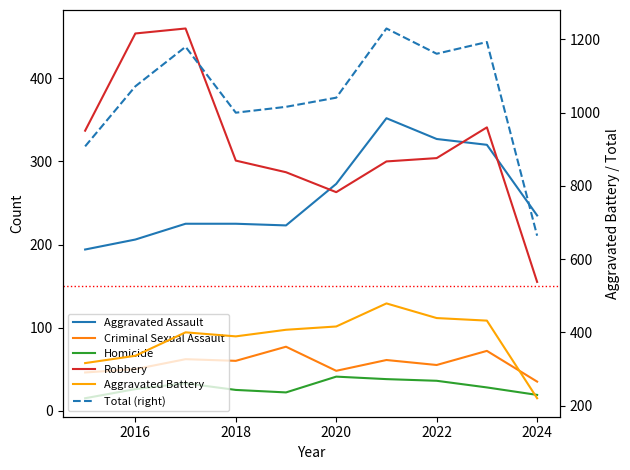

The value of Aggravated Battery at 2018 is 400. True or false?

True